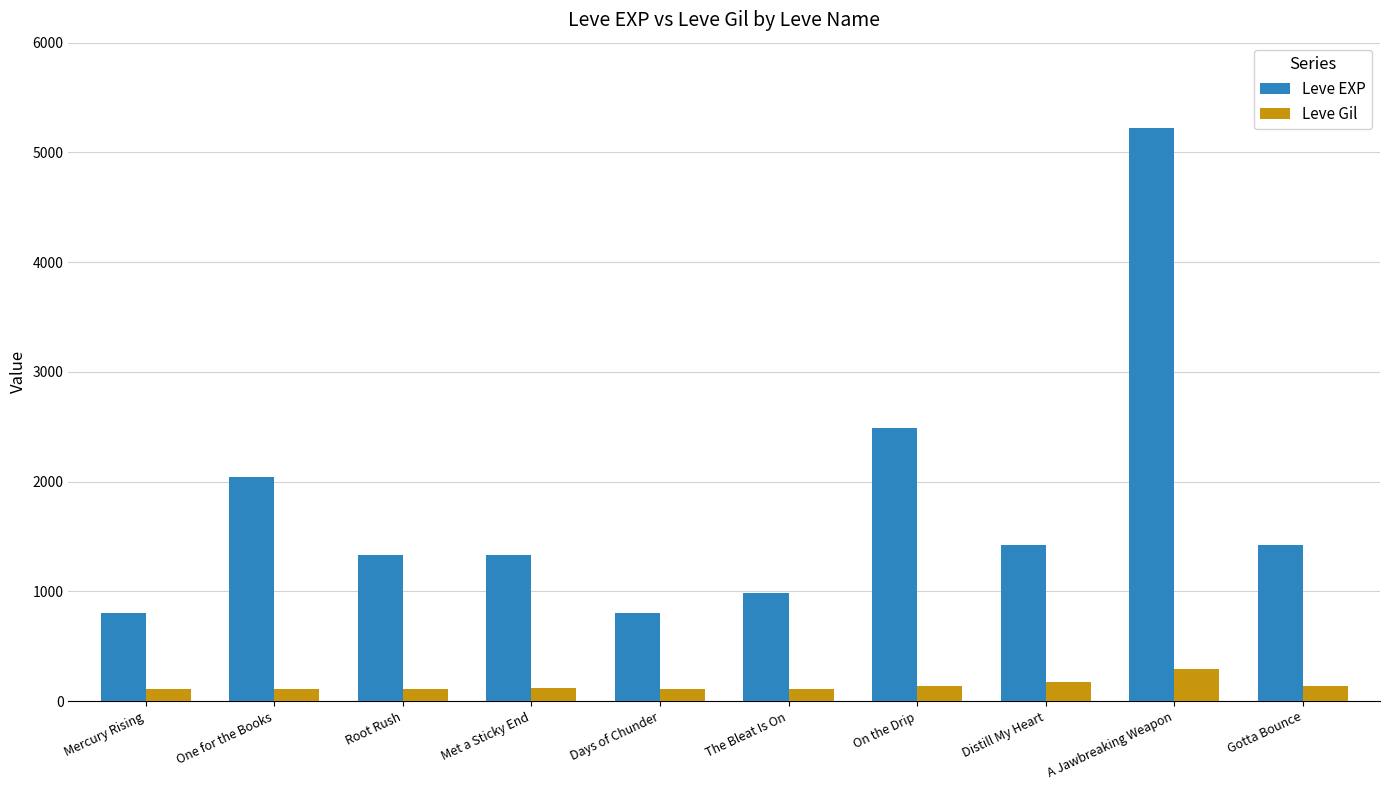

At which label does Leve Gil reach its peak?

A Jawbreaking Weapon